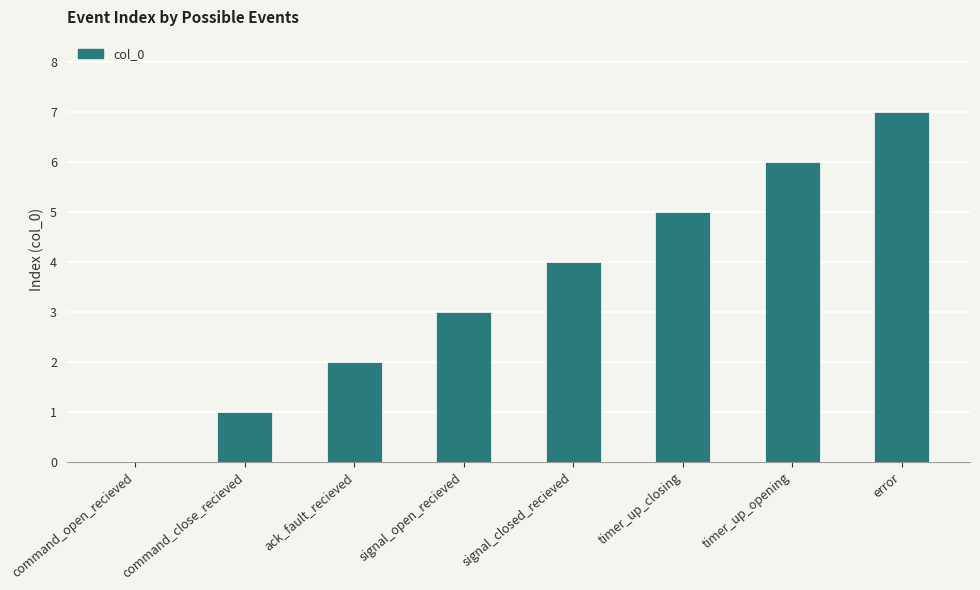

Are the bars horizontal?

No